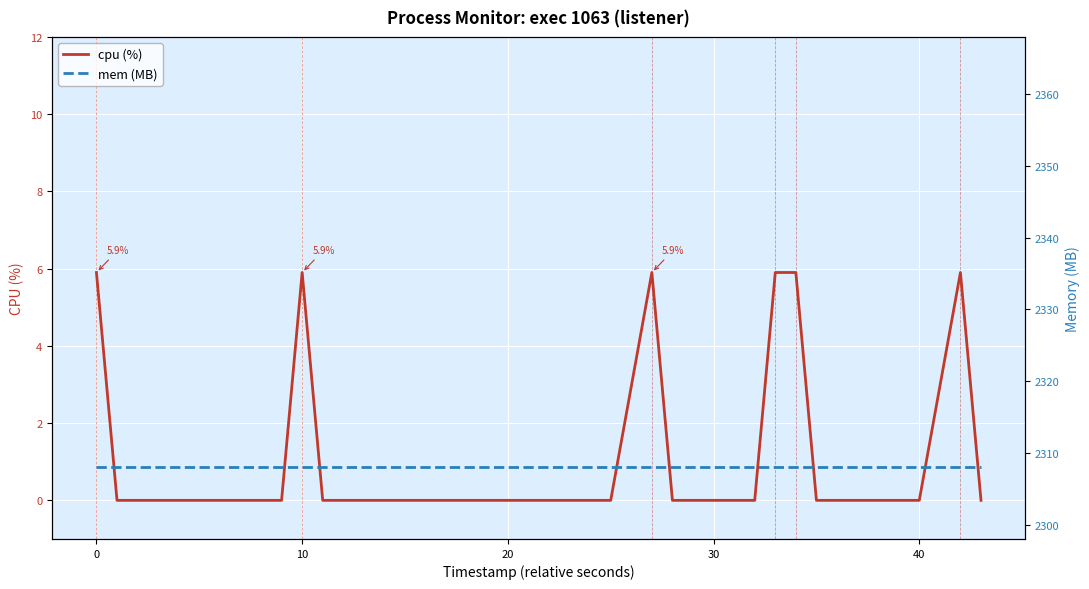

What are all the series names shown in the legend?

cpu (%), mem (MB)